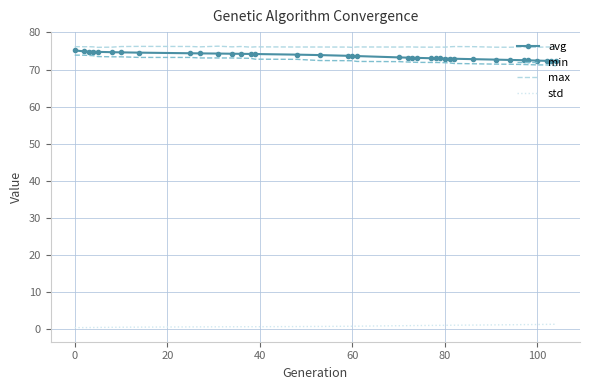

What is the average value of the avg series?

73.6